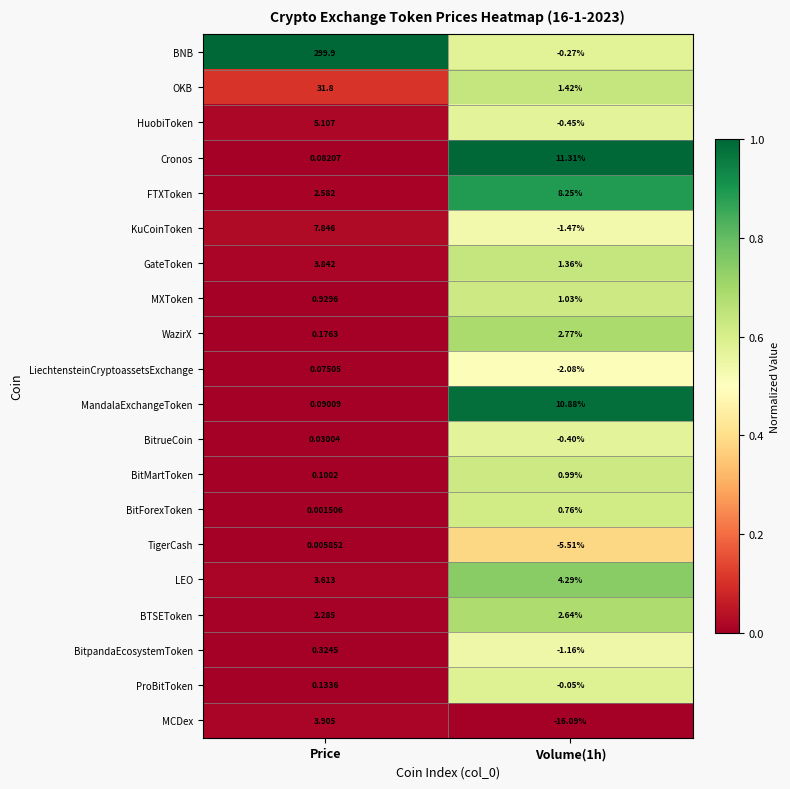

What is the difference between the highest and lowest values at Volume(1h)?

27.4